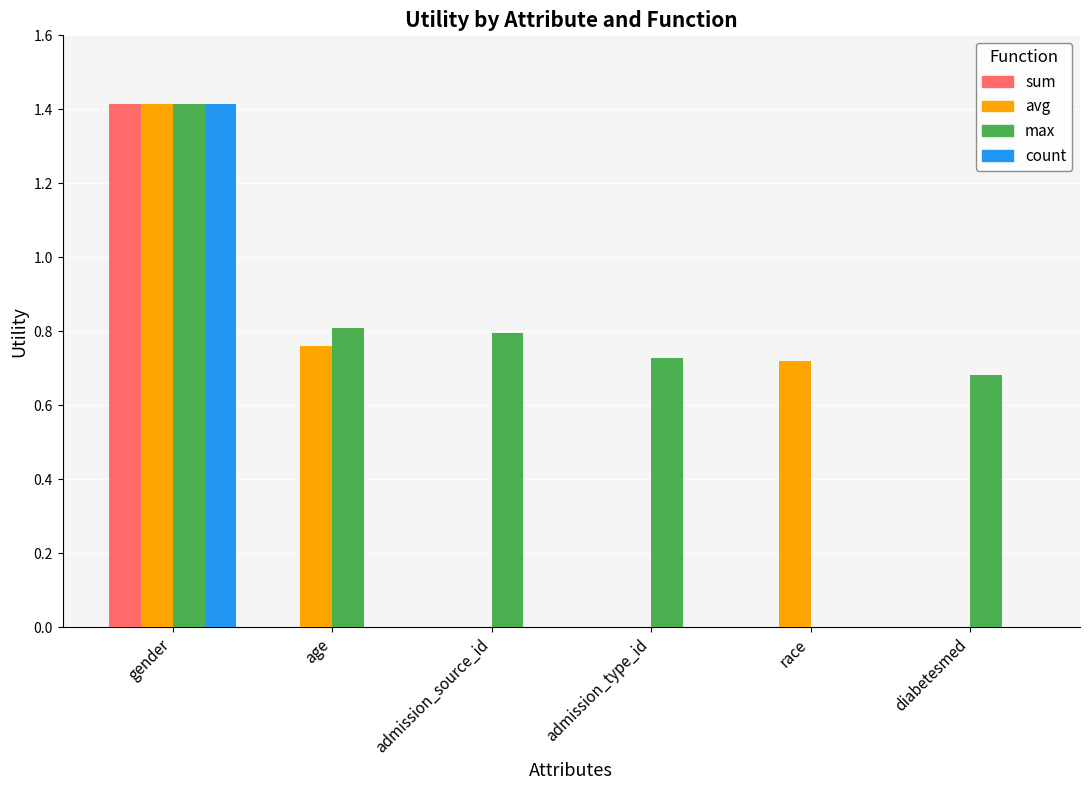

What is the sum of all sum values?

1.4